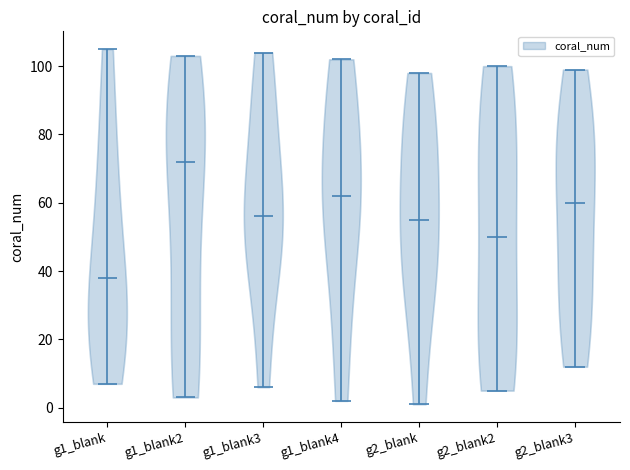

Reading left to right, read every violin against the y-axis: where its median line is, and the lowest and highest points it reaches. The values are not printed on the chart, so give them approximately, as read against the axis.

g1_blank: median line 38, lowest point 8, highest point 106
g1_blank2: median line 72, lowest point 4, highest point 104
g1_blank3: median line 56, lowest point 6, highest point 104
g1_blank4: median line 62, lowest point 2, highest point 102
g2_blank: median line 56, lowest point 2, highest point 98
g2_blank2: median line 50, lowest point 6, highest point 100
g2_blank3: median line 60, lowest point 12, highest point 100